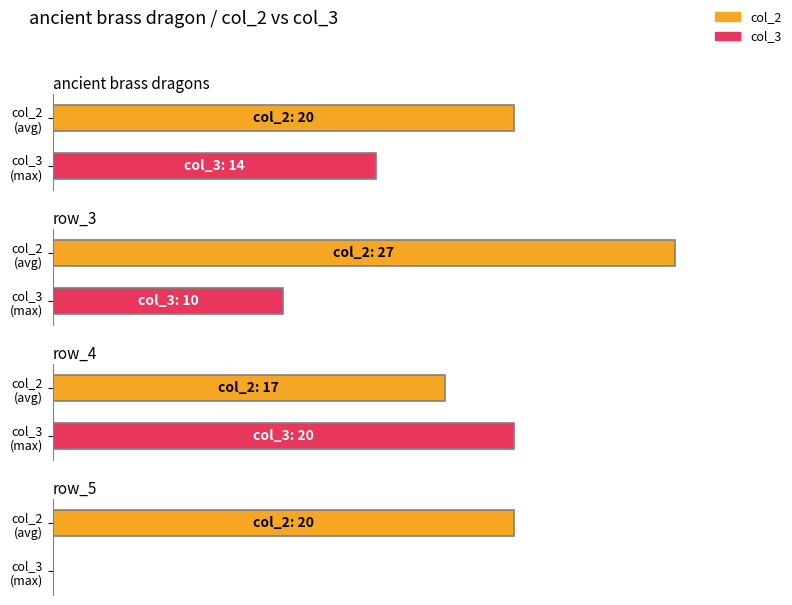

How many bars are there in each group?

2